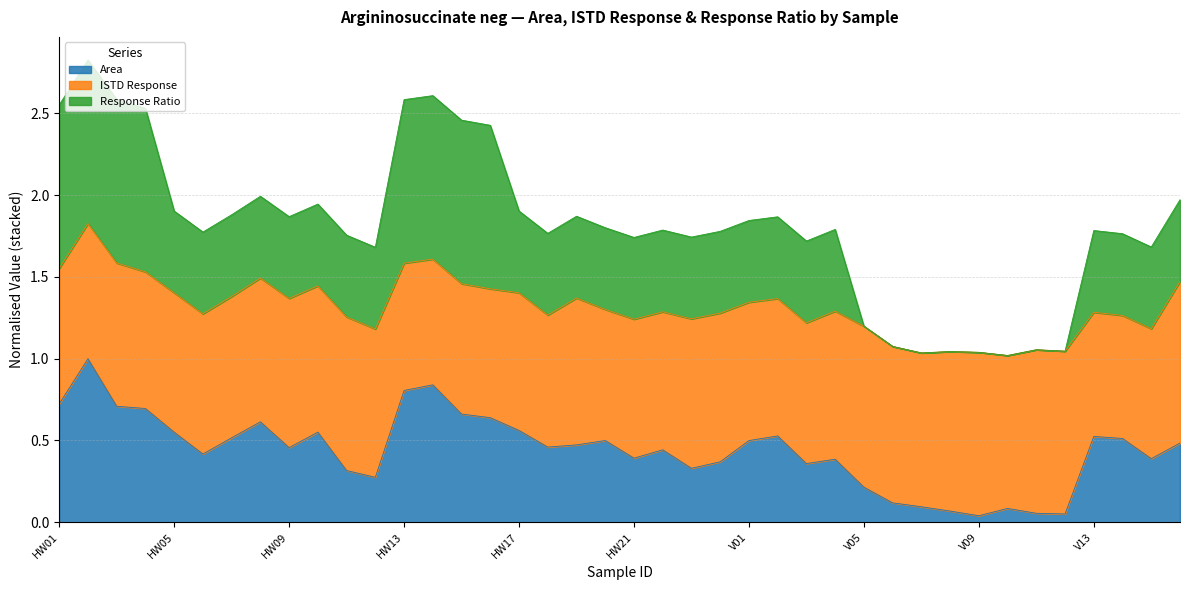

What is the sum of all Area values?

17.7